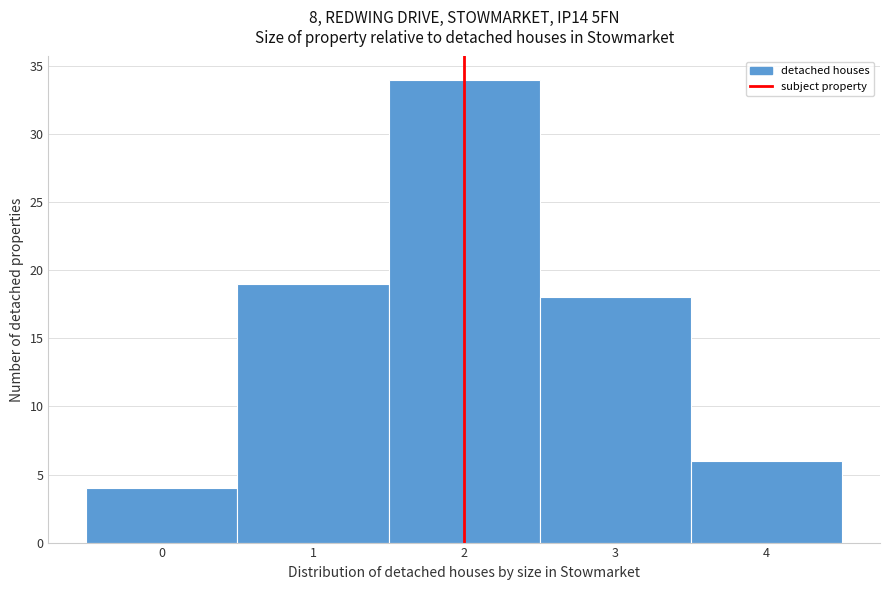

What is the height of the bar covering 3.5 to 4.5 on the x-axis? The values are not printed on the chart, so give them approximately, as read against the axis.

6